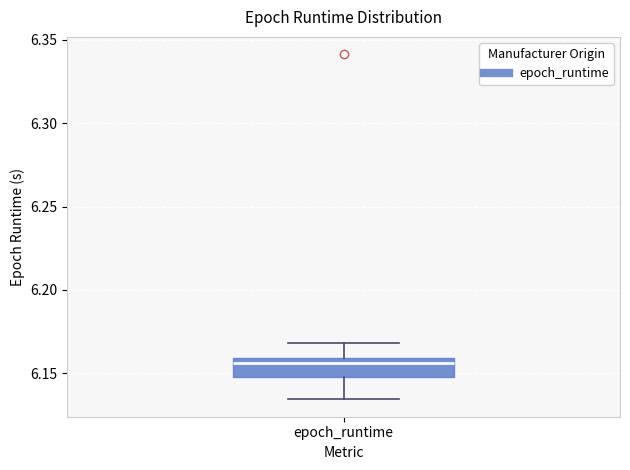

Where does the median line of the box for epoch_runtime sit on the y-axis? The values are not printed on the chart, so give them approximately, as read against the axis.

6.155